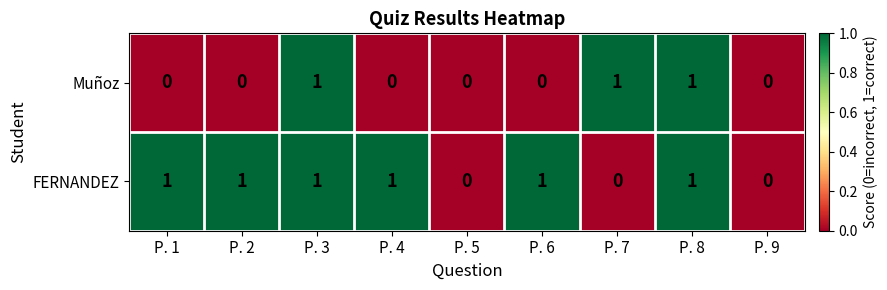

Which series has the largest total across all categories?

FERNANDEZ